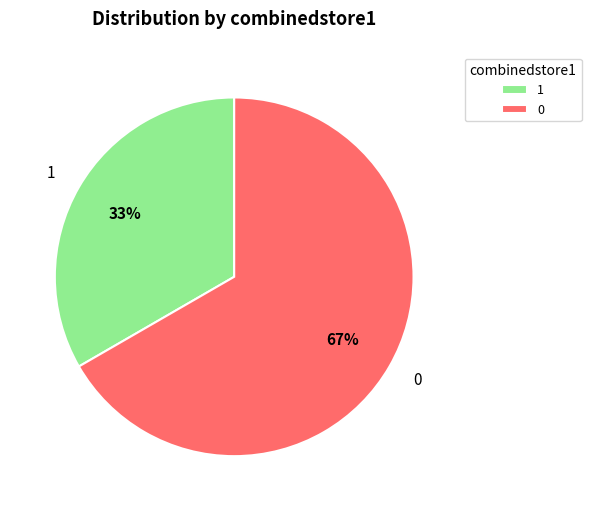

To the nearest percent, what is the combined percentage of 1 and 0?

100%